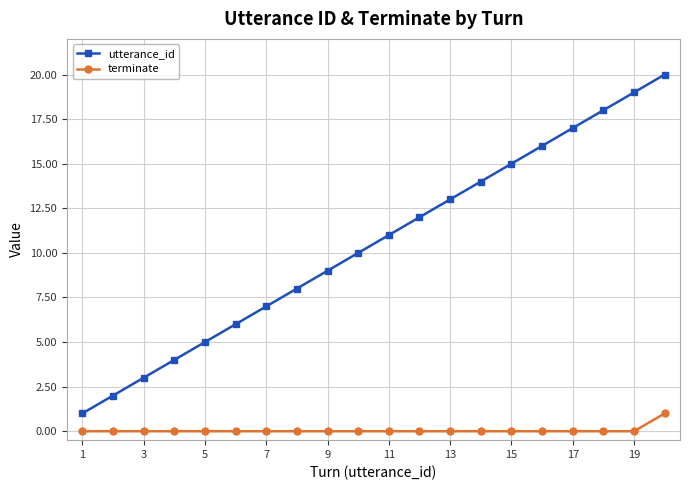

How many series are shown in this chart?

2